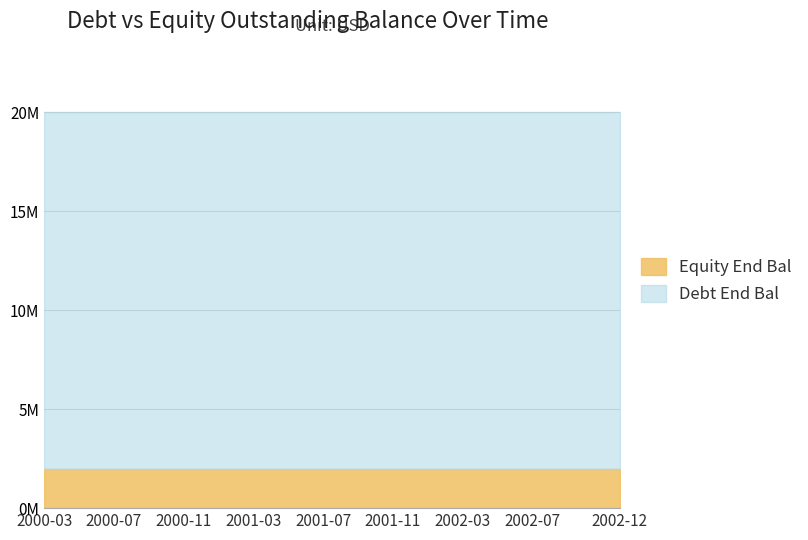

True or false: Equity End Bal and Debt End Bal intersect in this chart.

False